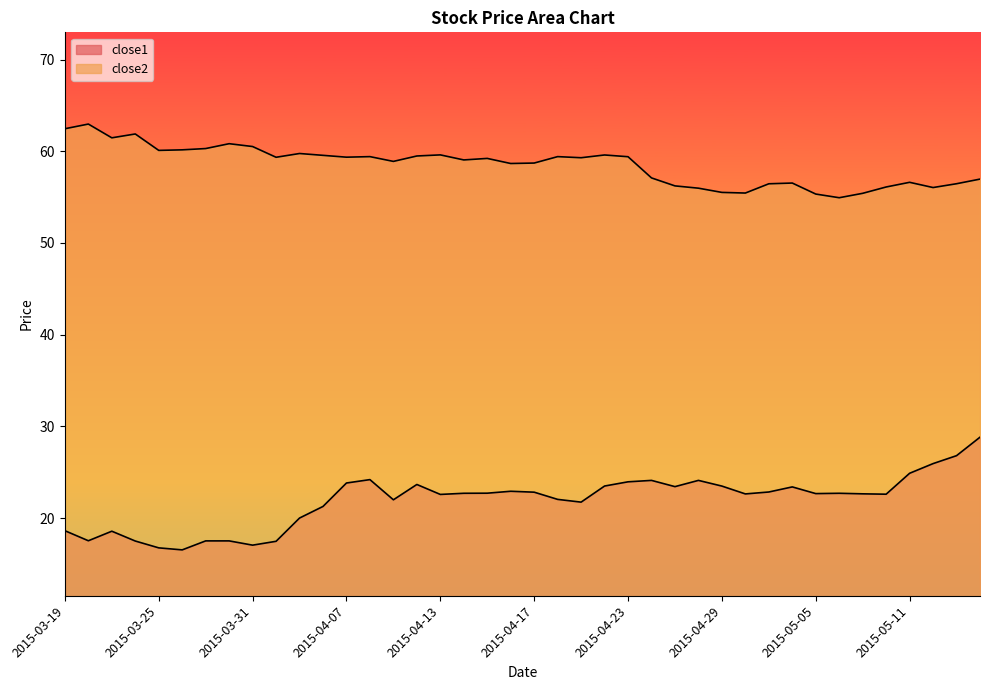

Which category has the lowest value in the close2 series?

2015-05-06